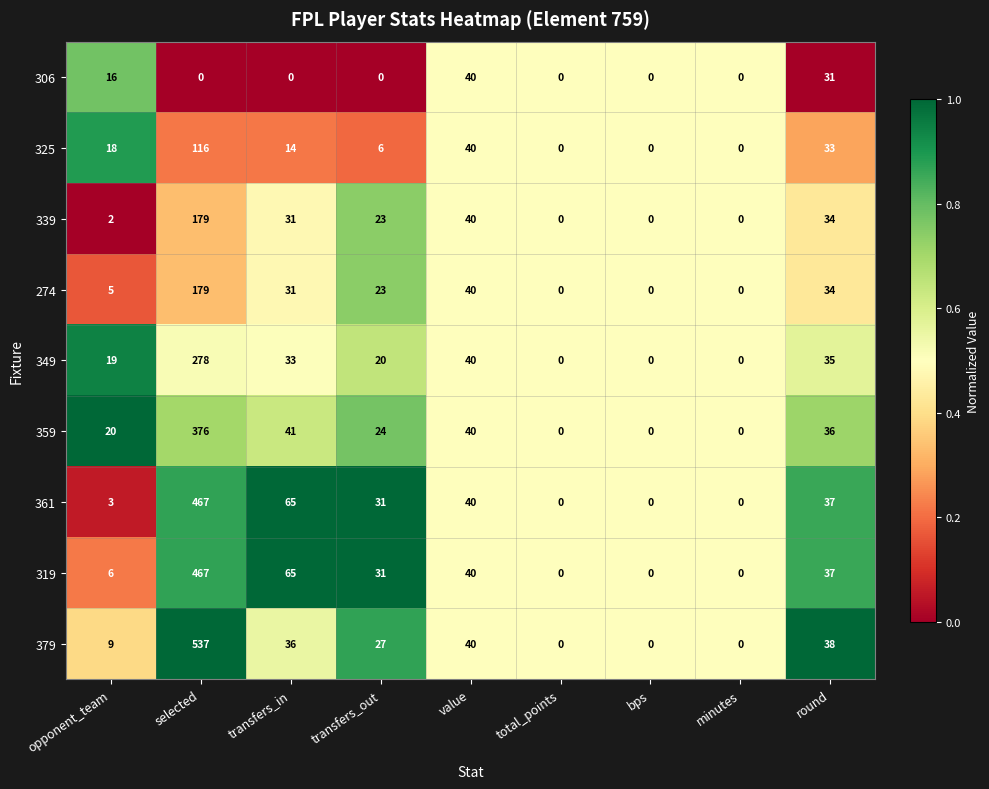

Count the number of categories in the chart.

9